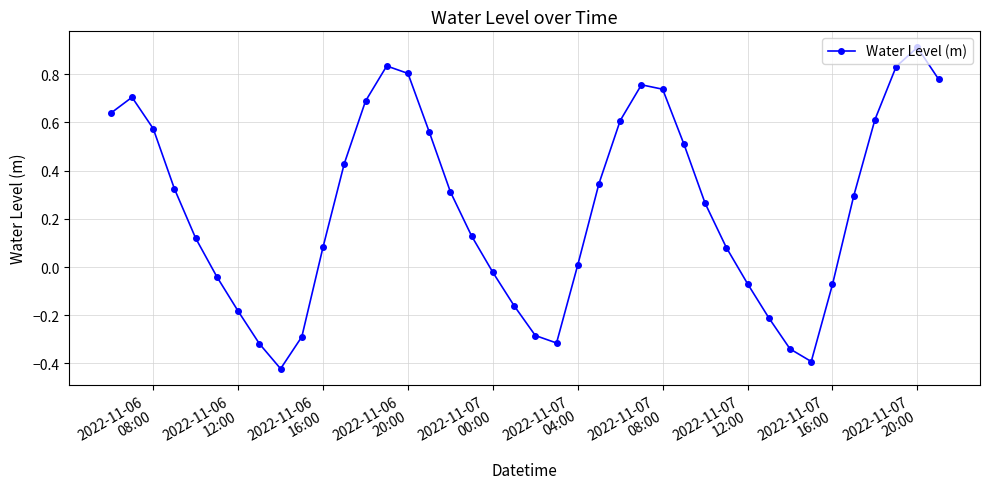

True or false: the data has more than 0 interior local peaks.

True